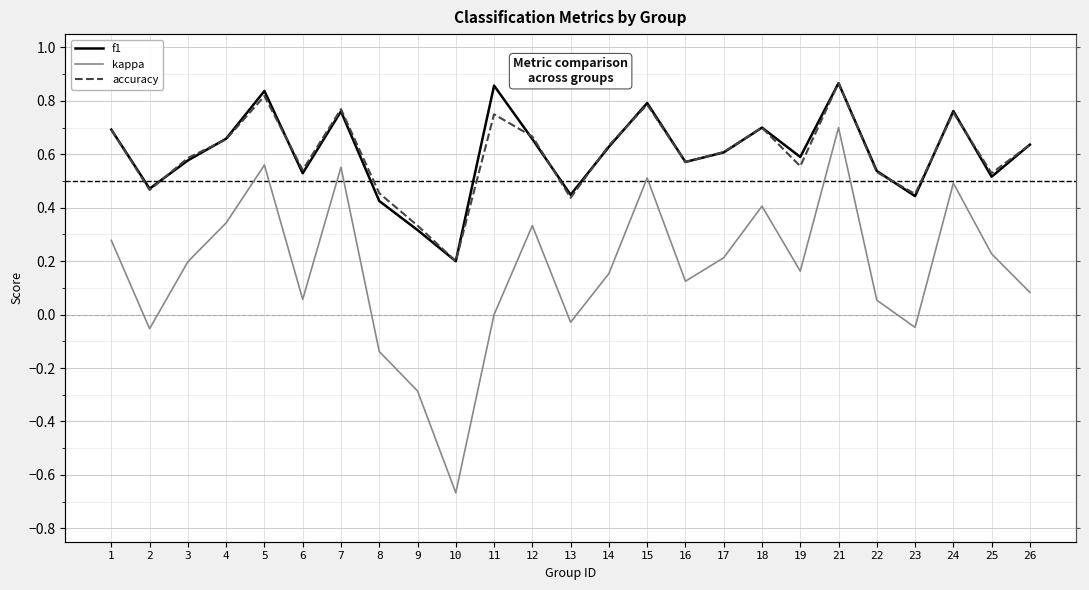

What is the sum of all kappa values?

4.2